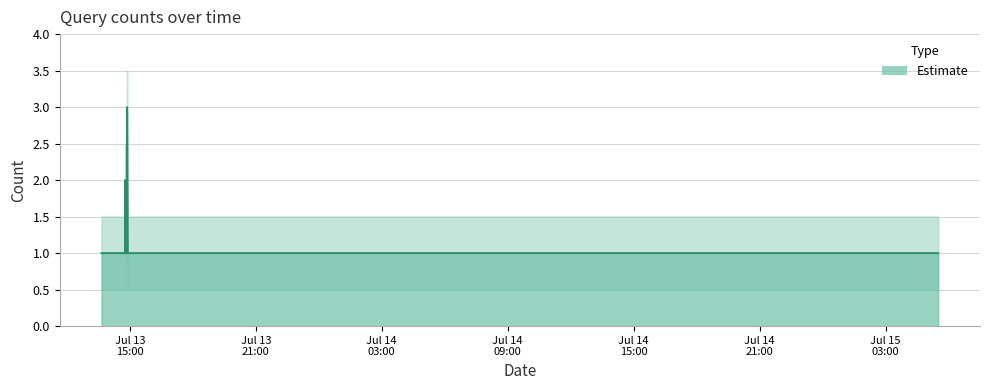

What is the value of the 7th point from the left?

1